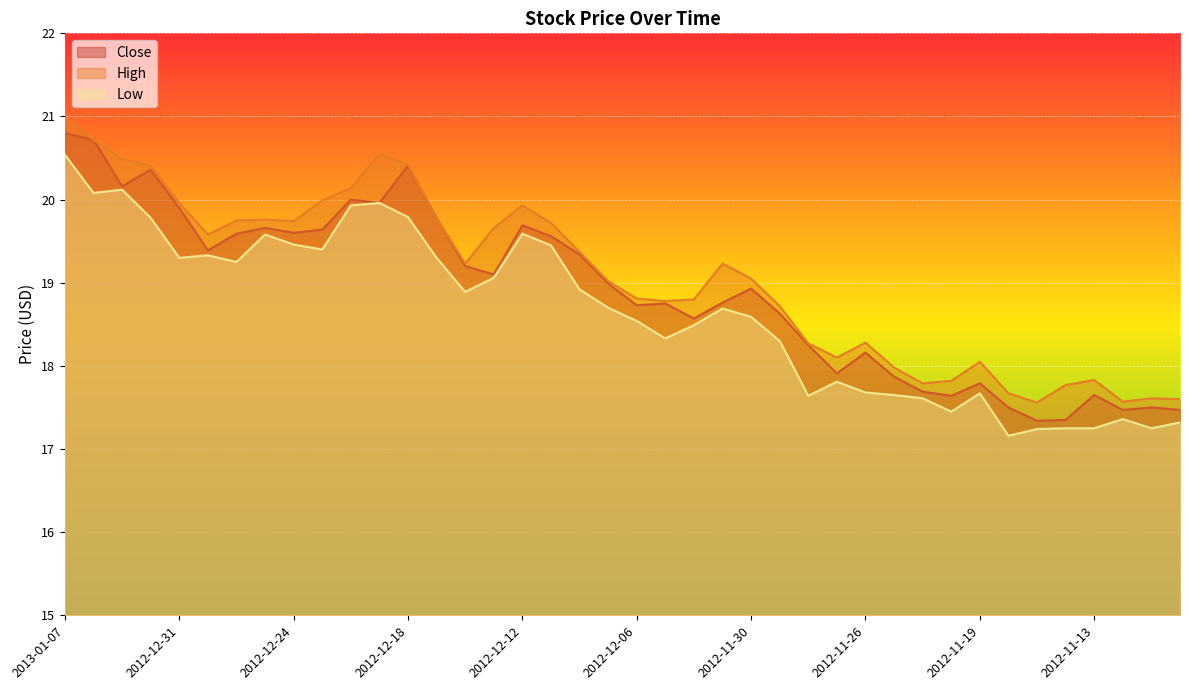

What is the difference between the maximum and second lowest values in the Close series?

3.4